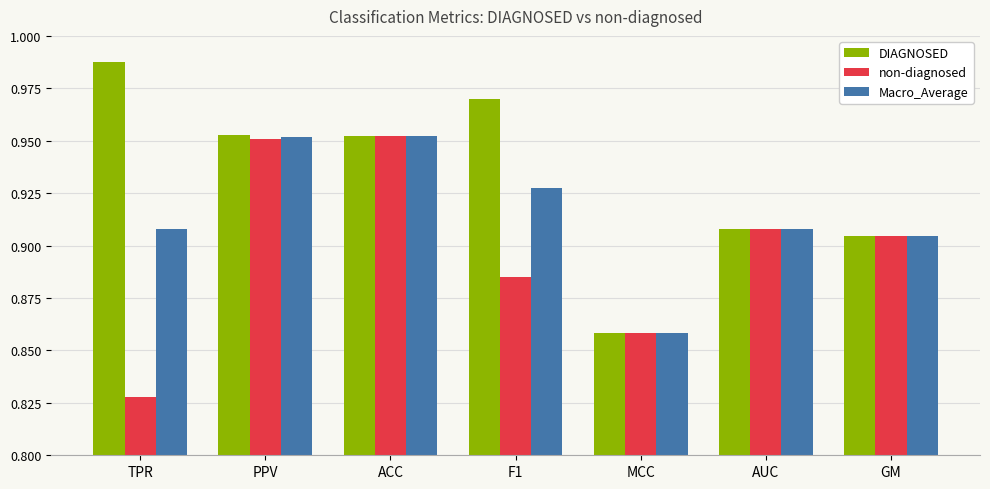

Count the number of data series in this chart.

3